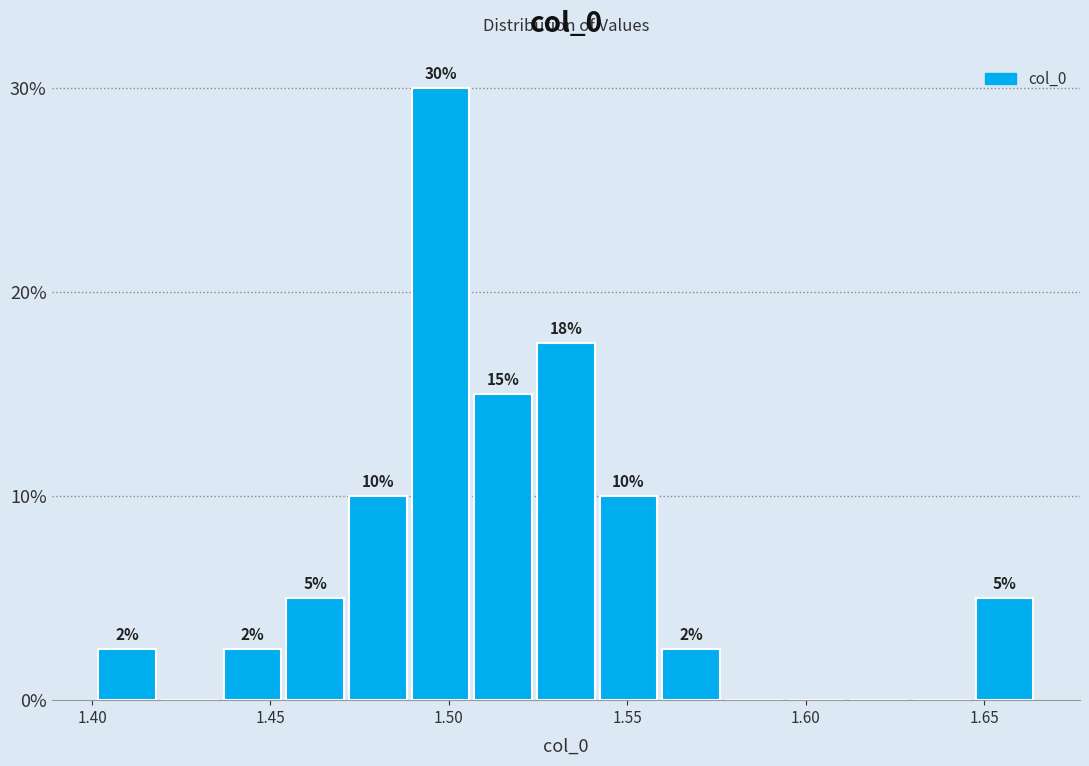

Read against the x-axis, roughly where is the centre of the tallest bar?

1.500